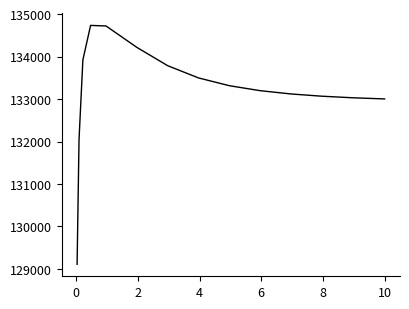

What is the greatest value displayed?

134732.5